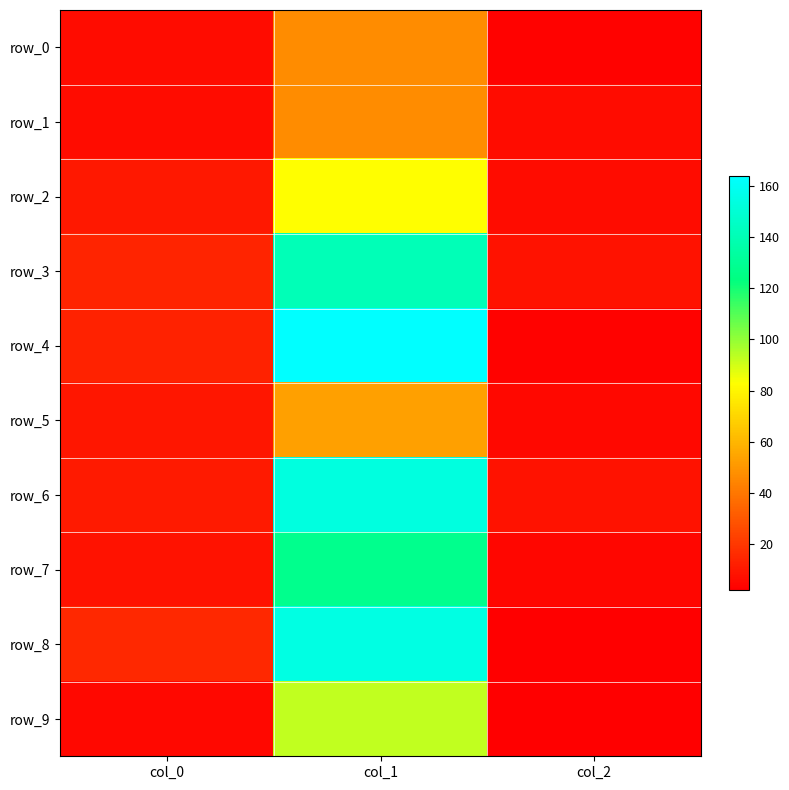

At how many categories does at least one series exceed 65?

1